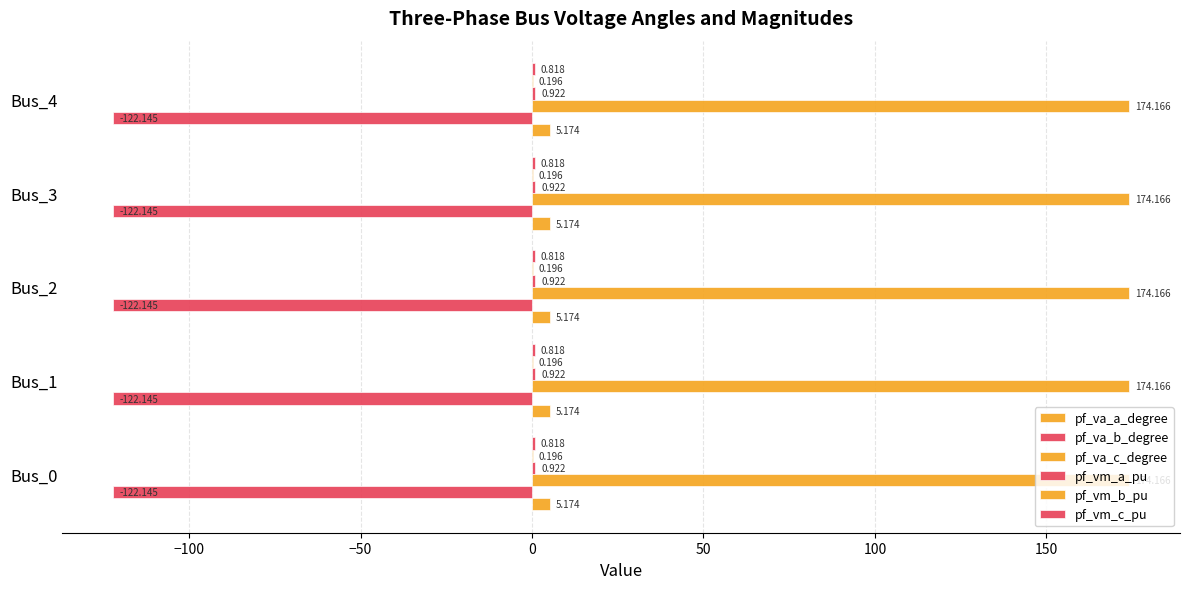

How many categories are shown in the chart?

5